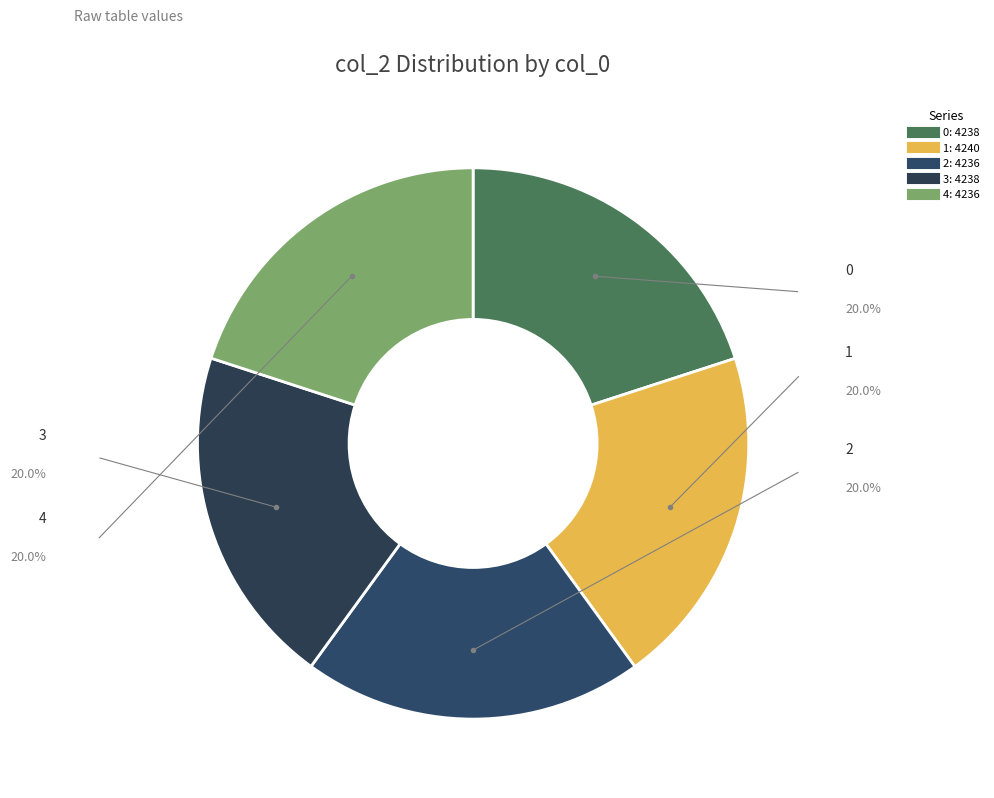

Between 1 and 2, which is larger?

1